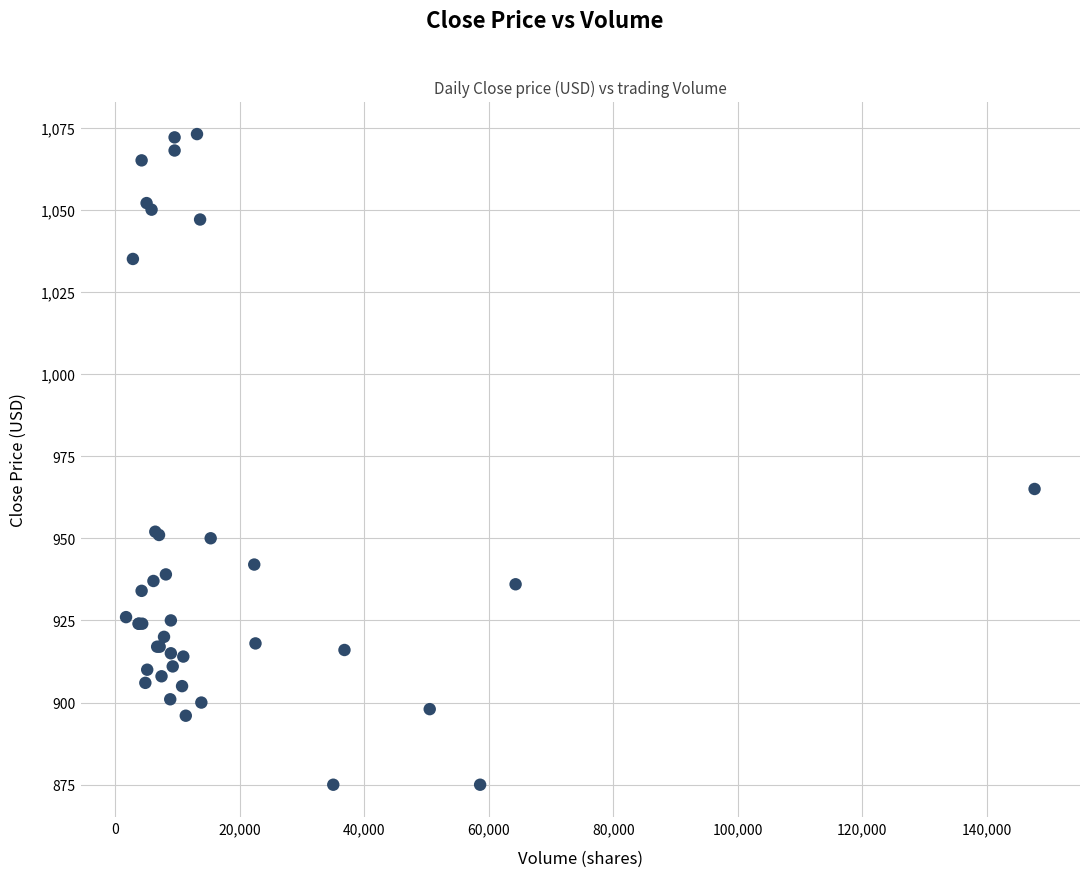

What Y value in the scatter plot is closest to 974?

965